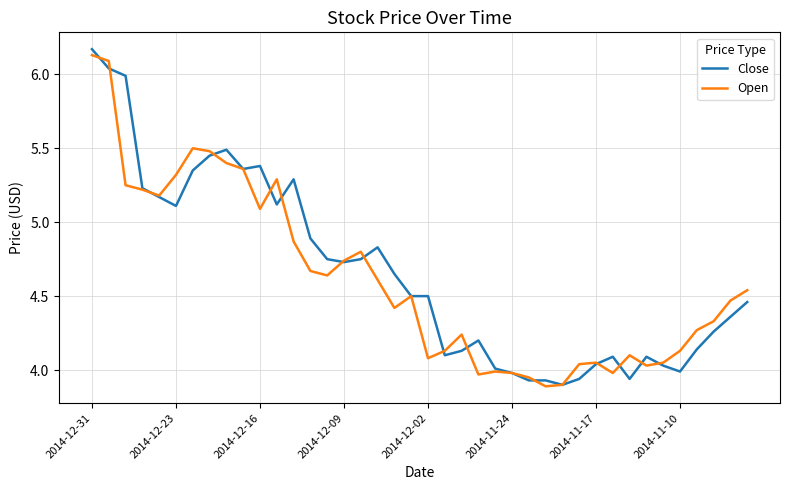

Does the chart display data point markers on the line(s)?

No